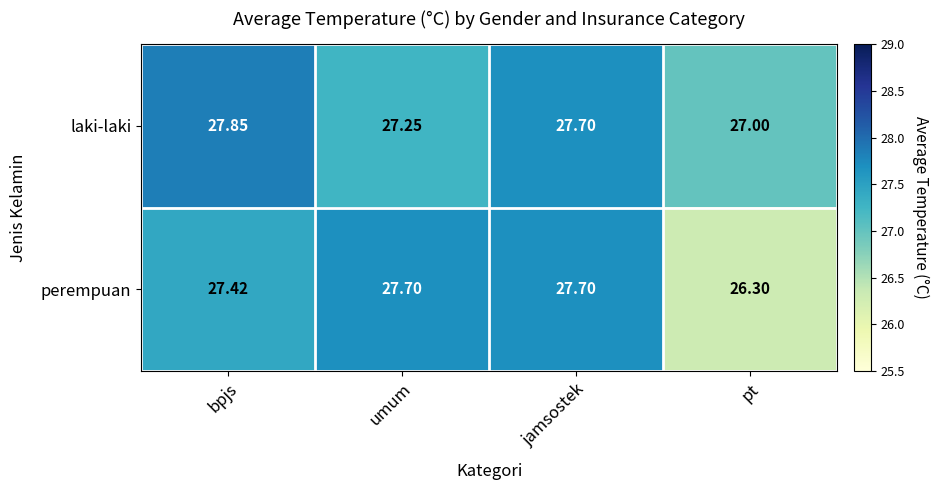

List the labels in order of laki-laki value, smallest first.

pt, umum, jamsostek, bpjs